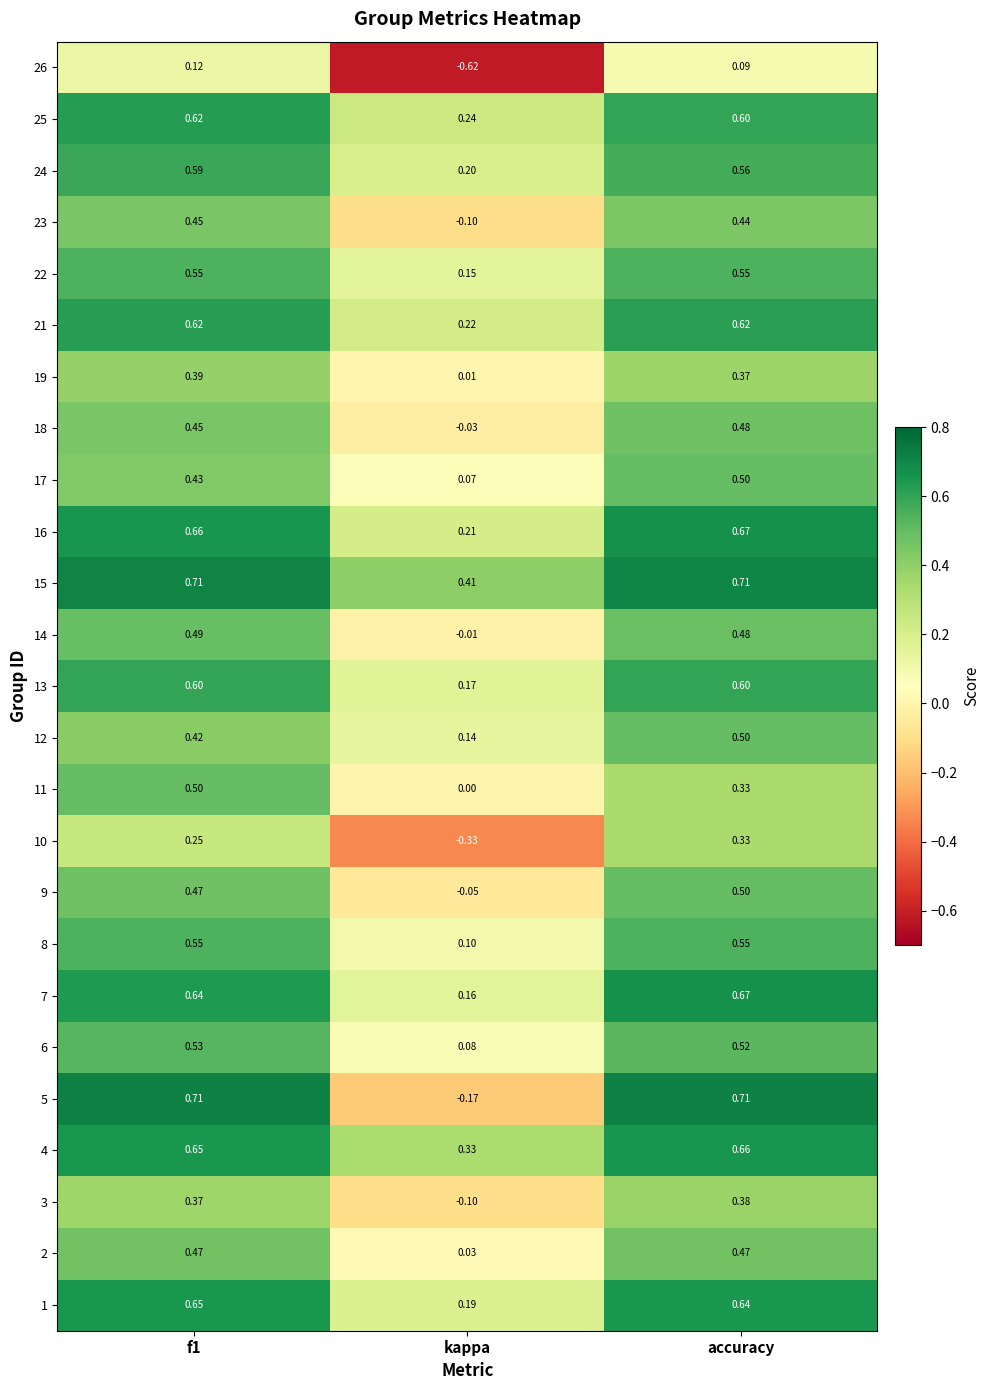

Which category has the lowest value in the 6 series?

kappa